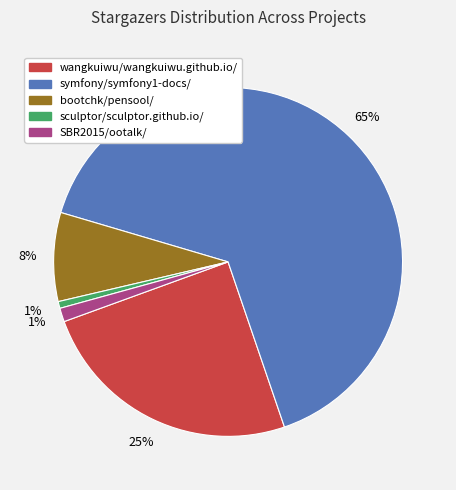

To the nearest percent, what is the average slice percentage?

20%